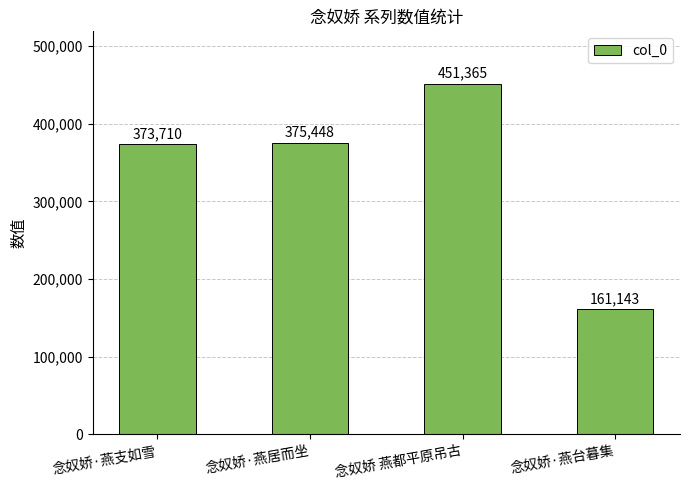

At which category does the chart reach its minimum across all series?

念奴娇·燕台暮集